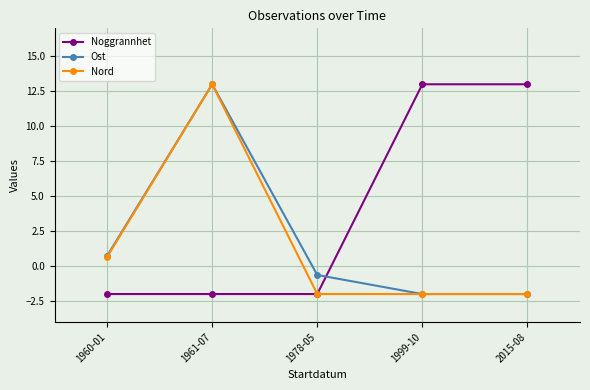

What are all the series names shown in the legend?

Noggrannhet, Ost, Nord